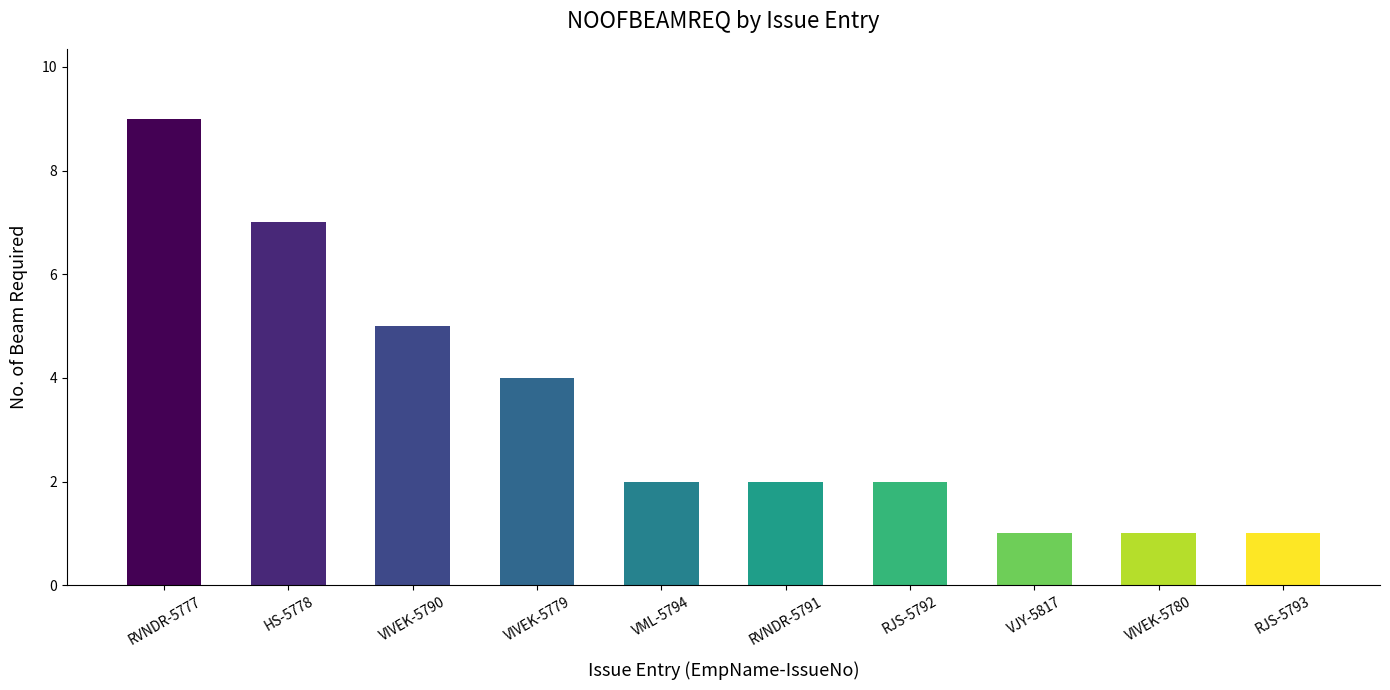

True or false: the data shows 9 at RVNDR-5777.

True